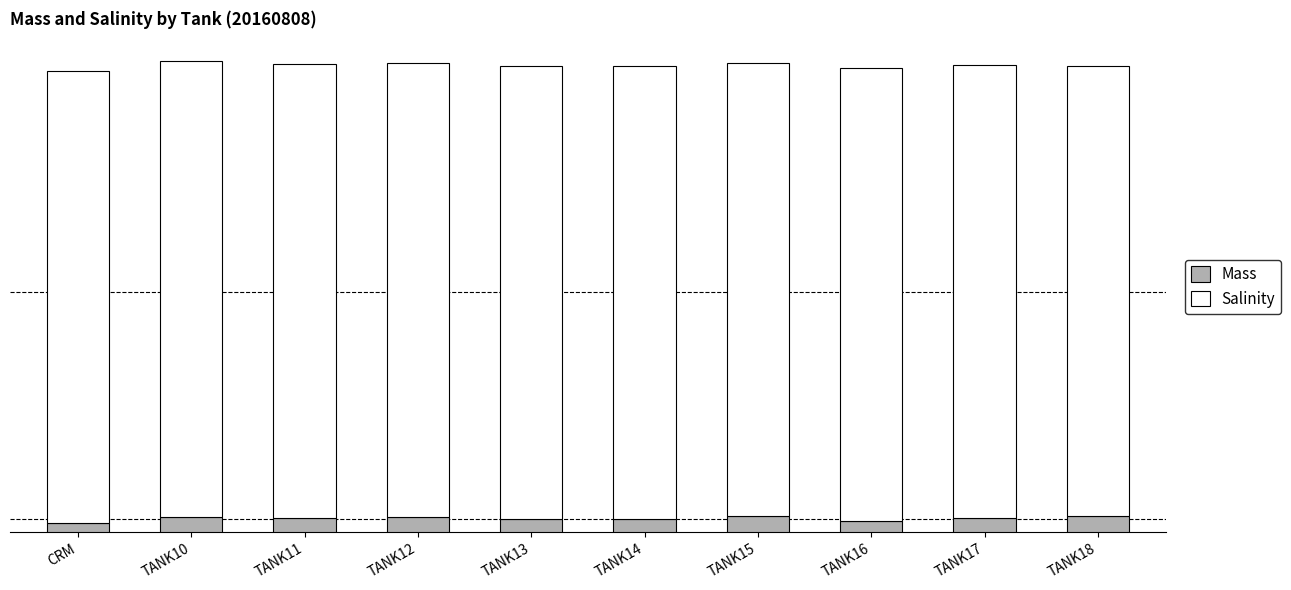

What is the maximum value for Mass?

100.0